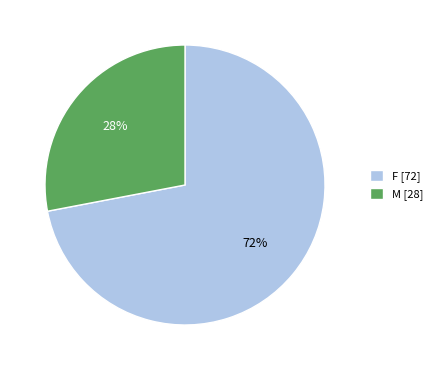

True or false: M accounts for 28% of the total.

True